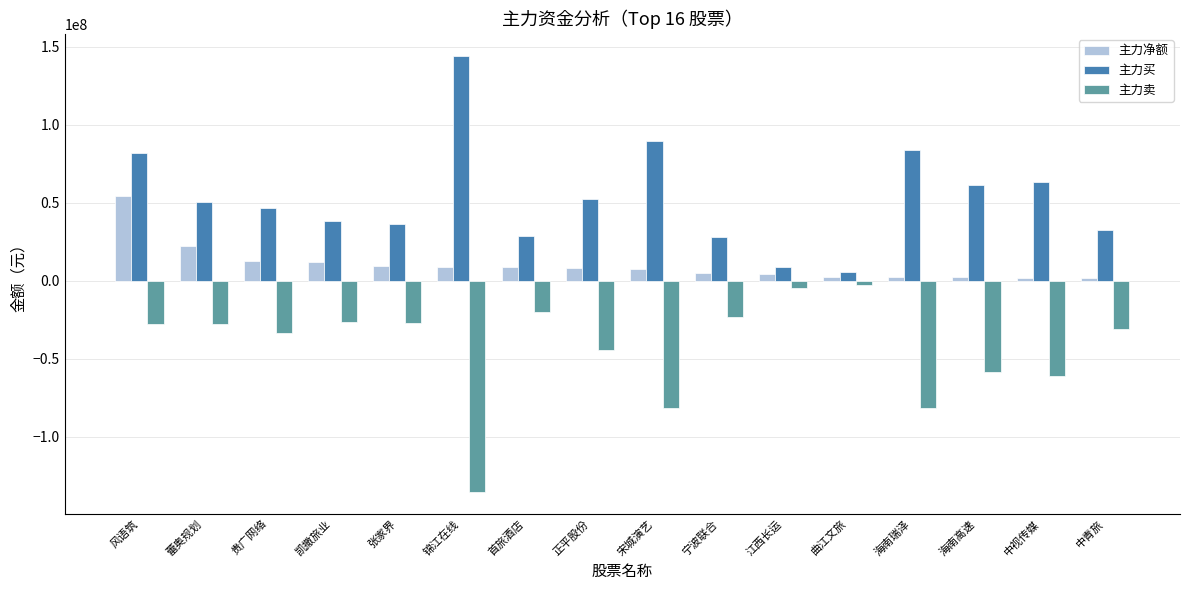

What is the spread (max minus min) of values at 宋城演艺?

171104353